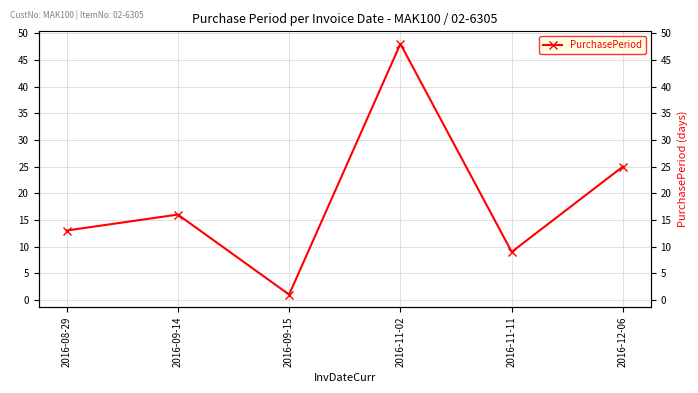

What is the sum of all values?

112